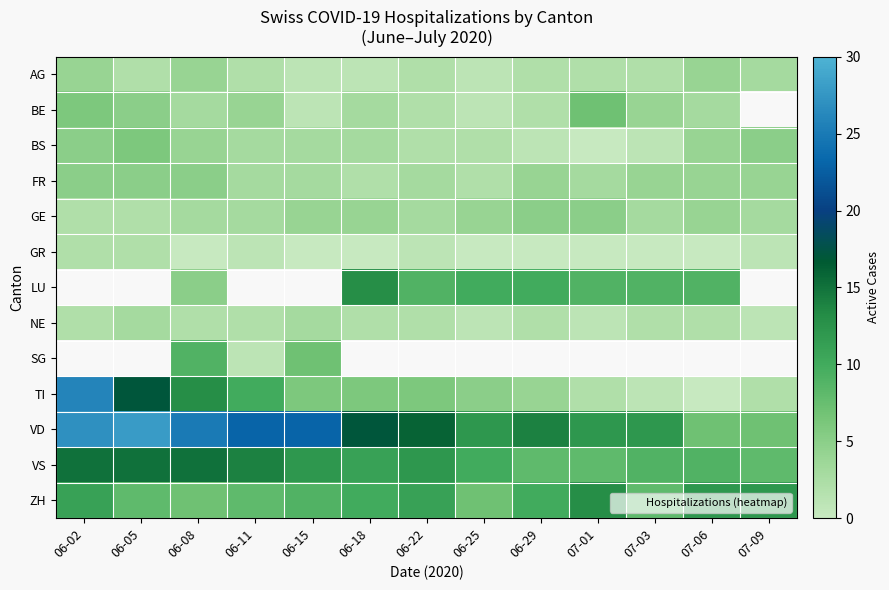

At how many categories does at least one series exceed 11?

13